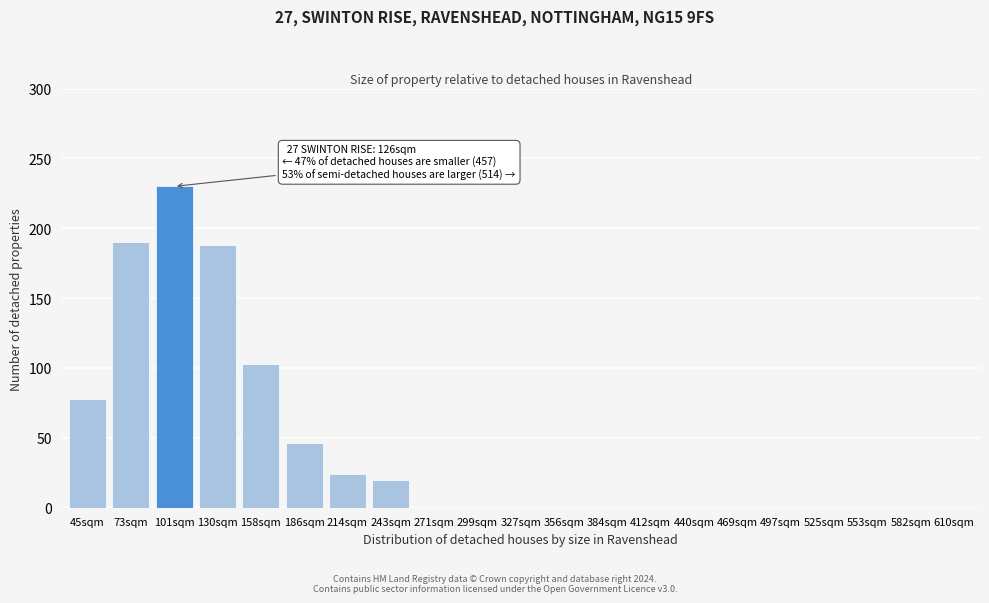

Reading left to right, extract all data points from this chart.

45sqm=78	73sqm=190	101sqm=230	130sqm=188	158sqm=103	186sqm=46	214sqm=24	243sqm=20	271sqm=0	299sqm=0	327sqm=0	356sqm=0	384sqm=0	412sqm=0	440sqm=0	469sqm=0	497sqm=0	525sqm=0	553sqm=0	582sqm=0	610sqm=0